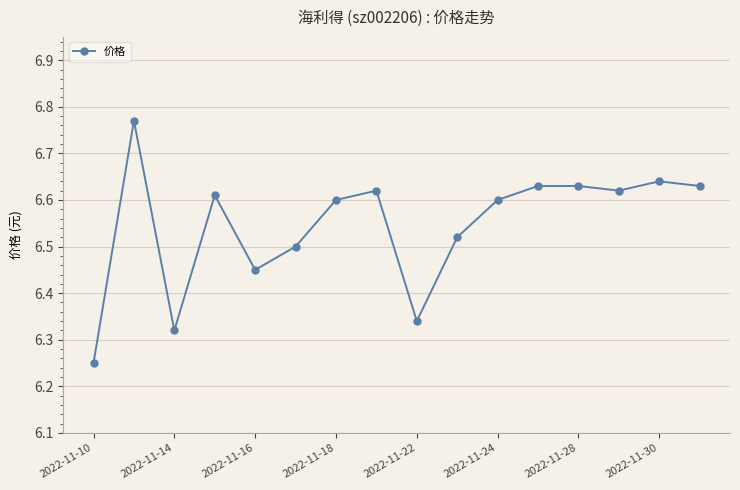

What is the difference between the maximum and minimum values?

0.5